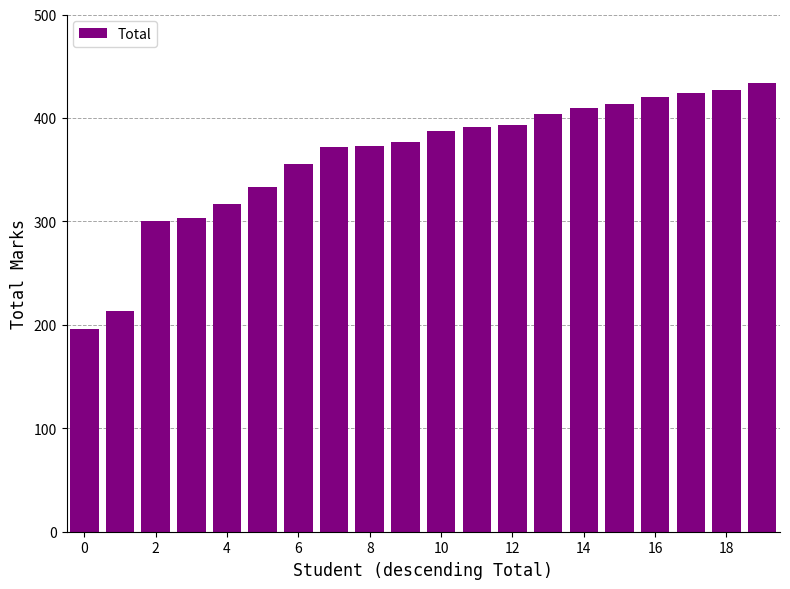

What is the difference between the maximum and second lowest values?

221